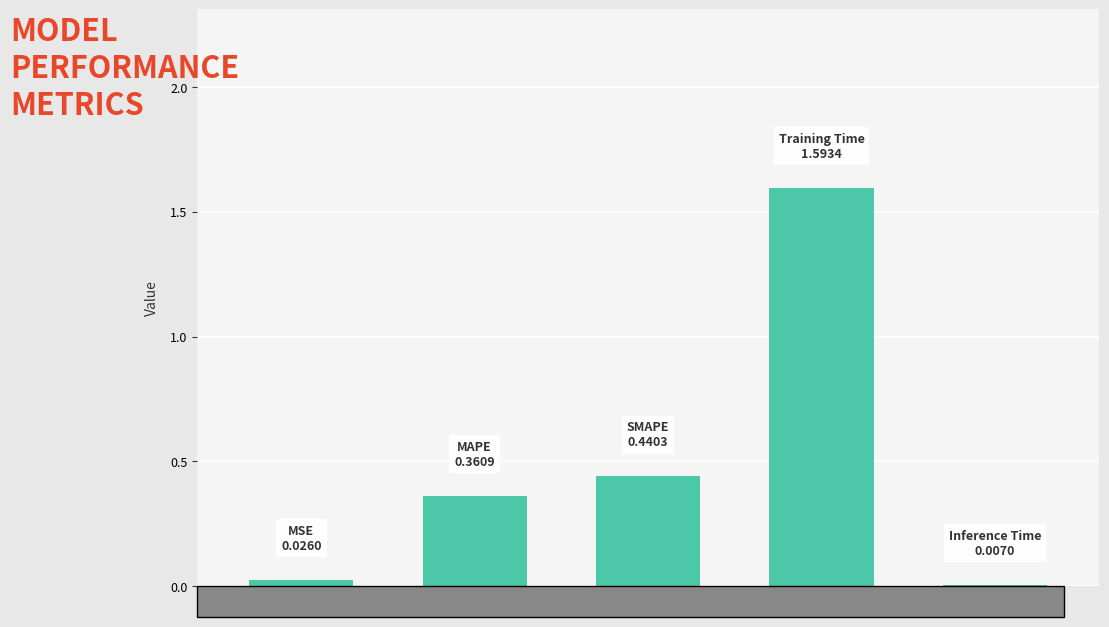

What is the maximum value shown in the chart?

1.6